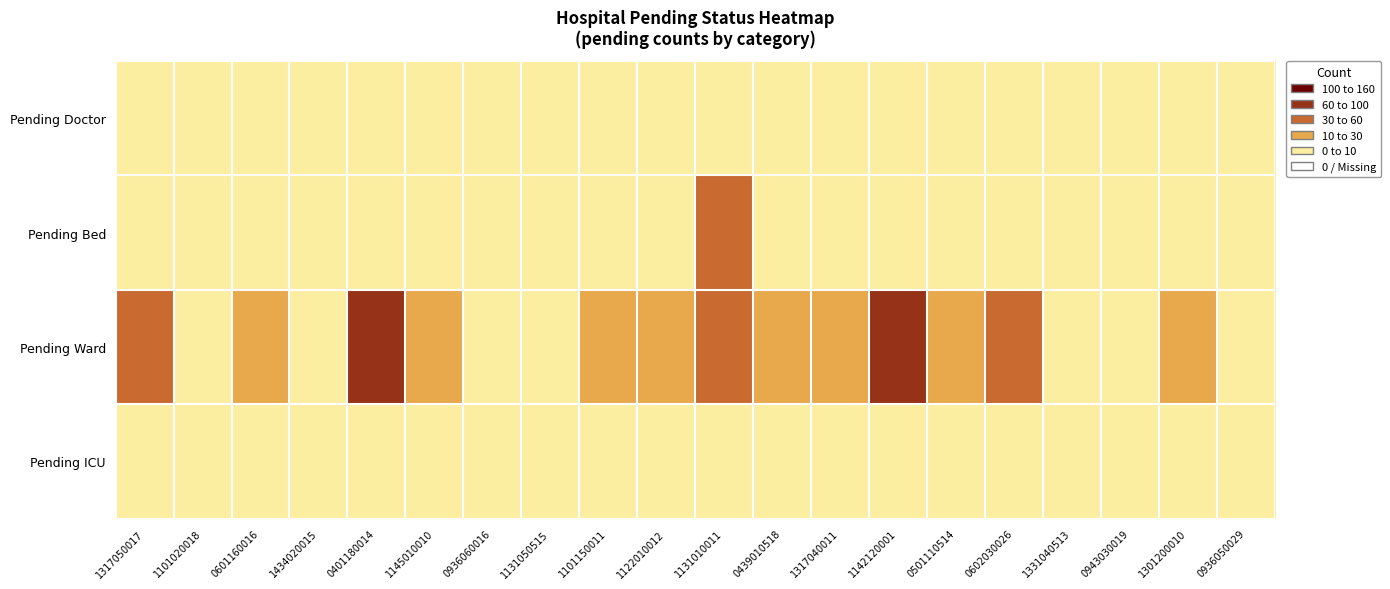

Between 1331040513 and 0501110514, which is larger?

1331040513